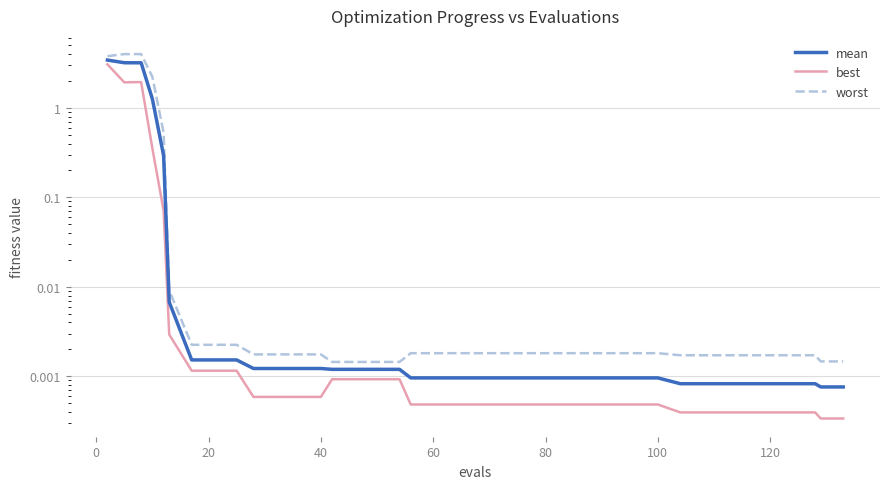

True or false: mean and best intersect in this chart.

False